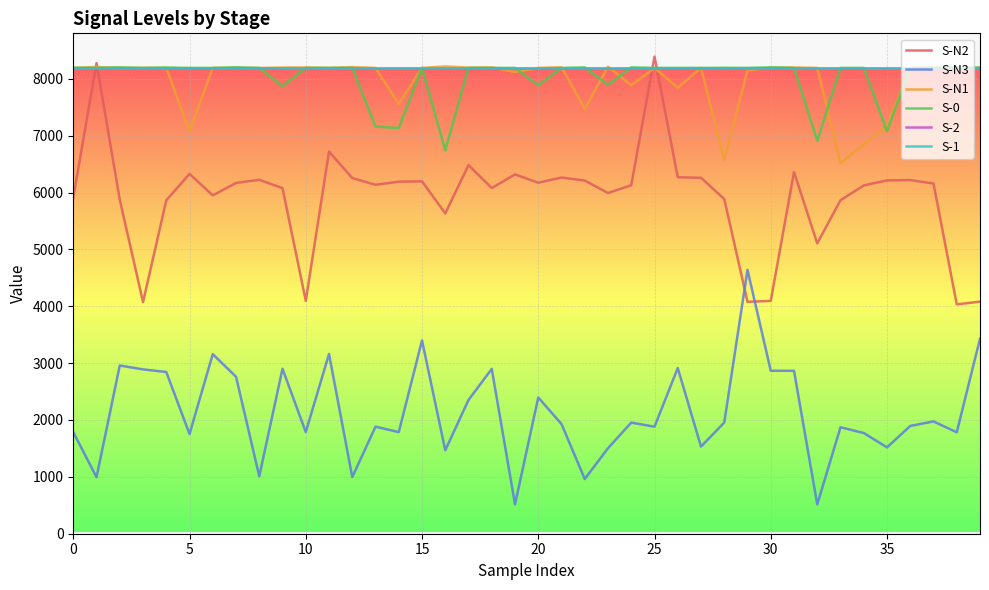

Is this an area chart (filled region under the line)?

No